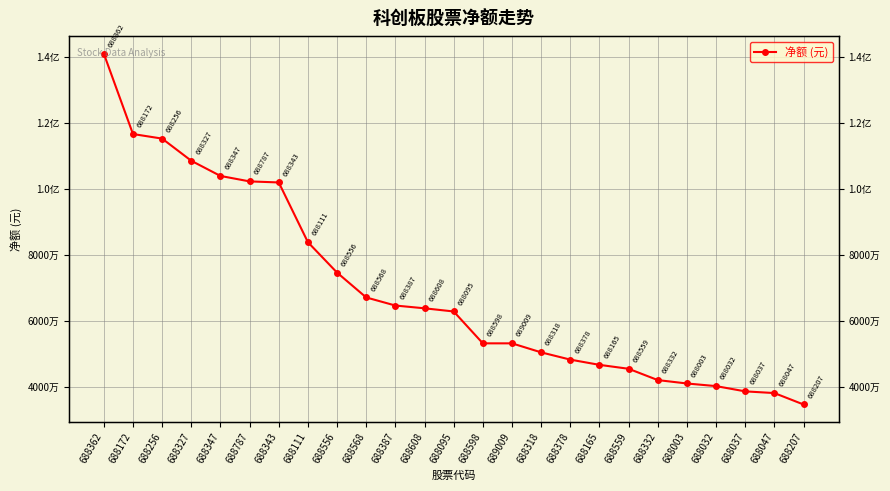

Does the chart have visible grid lines?

Yes